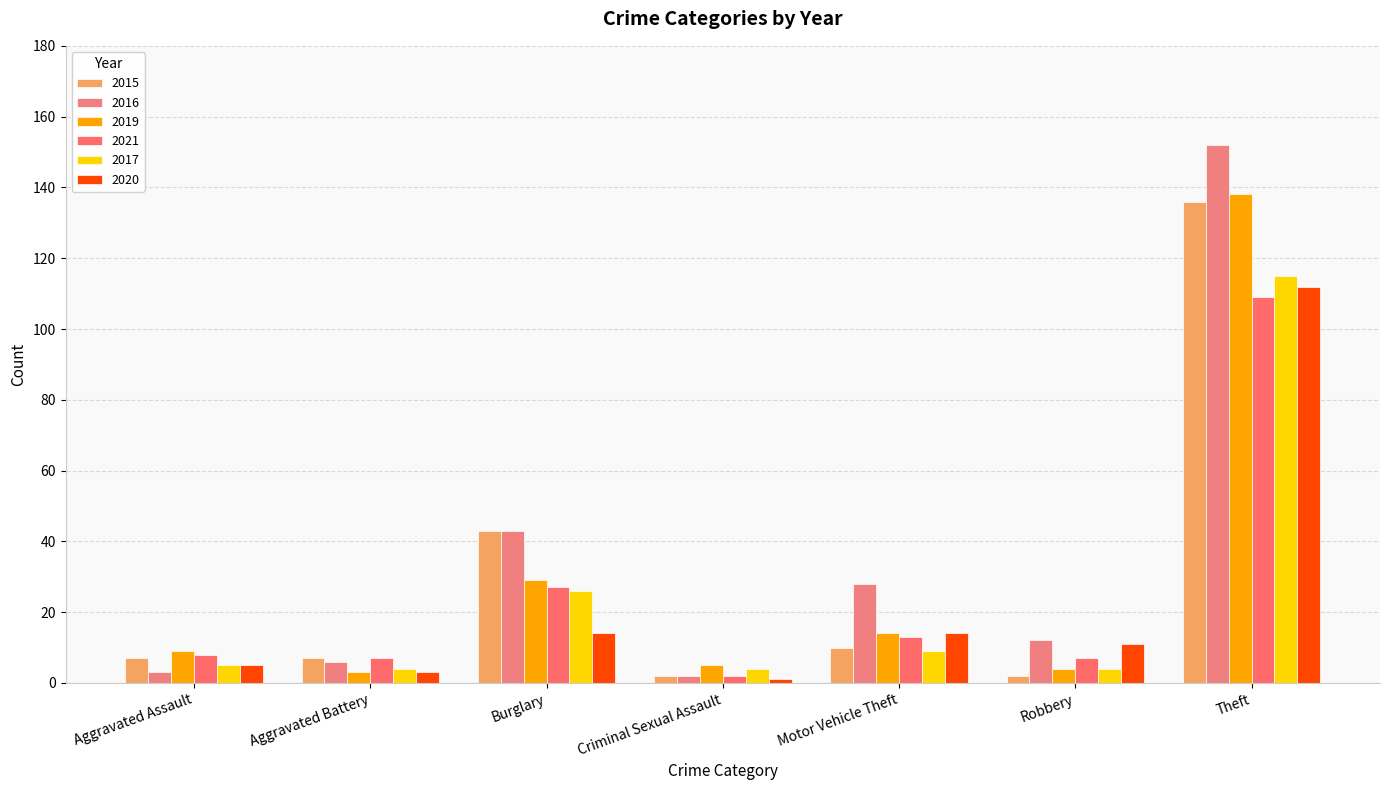

What is the sum of all 2016 values?

246